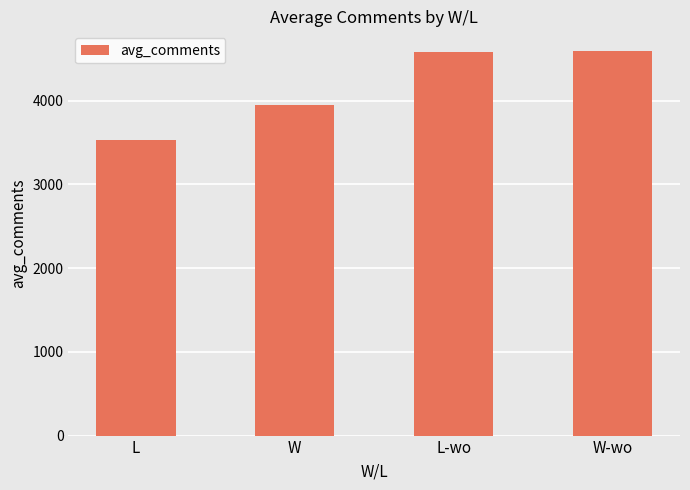

Between L-wo and W, which is larger?

L-wo